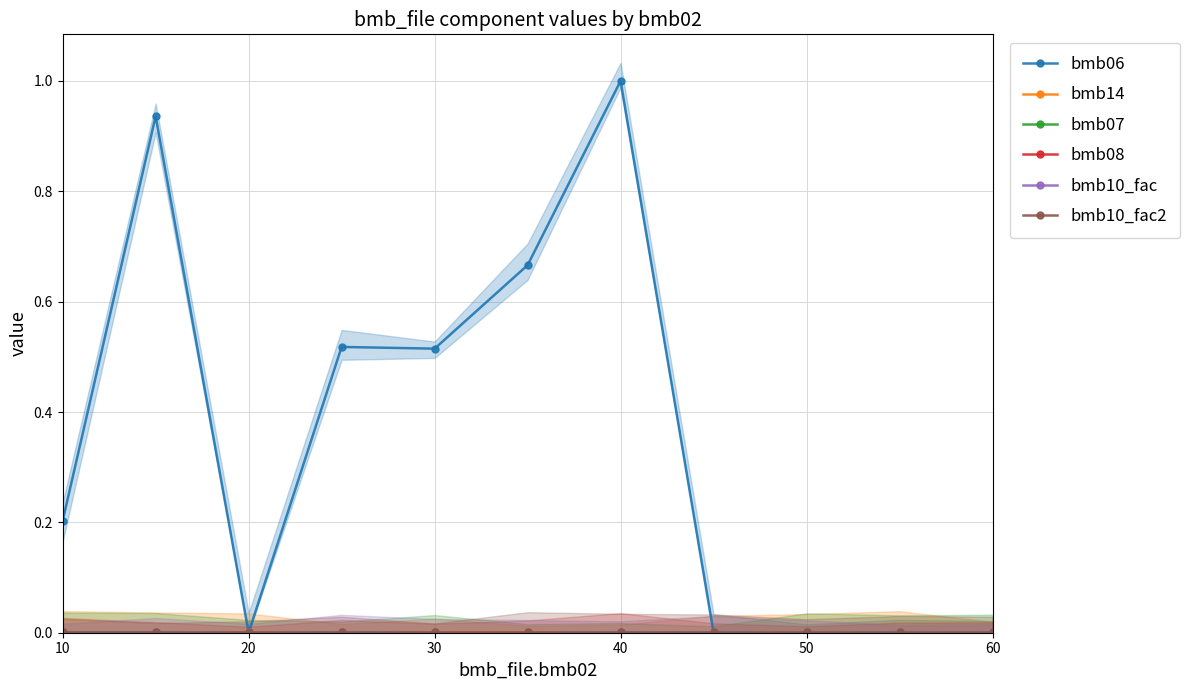

What is the total value across all series at 10?

0.2